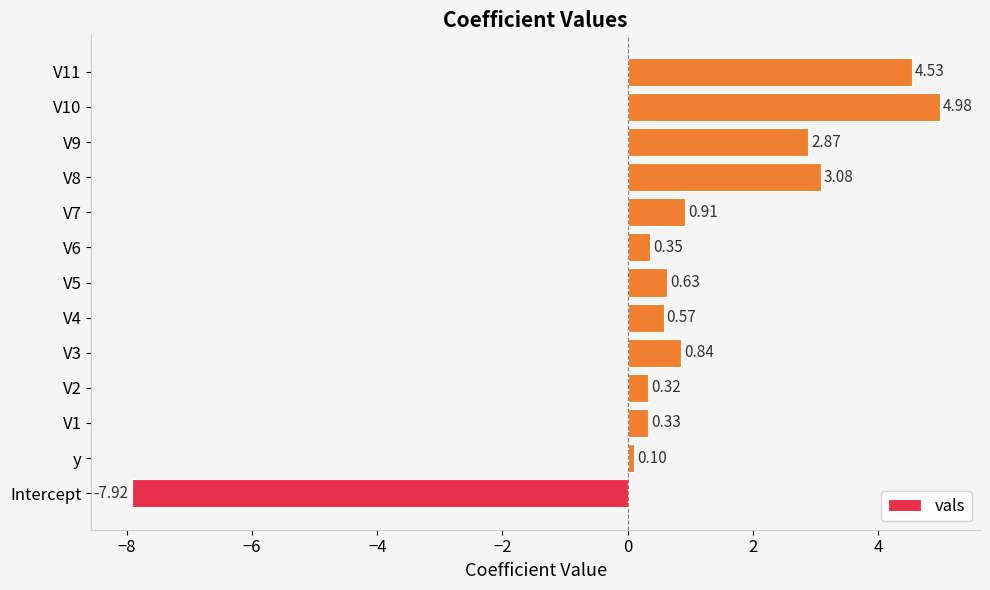

Rank the categories by value from highest to lowest.

V10, V11, V8, V9, V7, V3, V5, V4, V6, V1, V2, y, Intercept